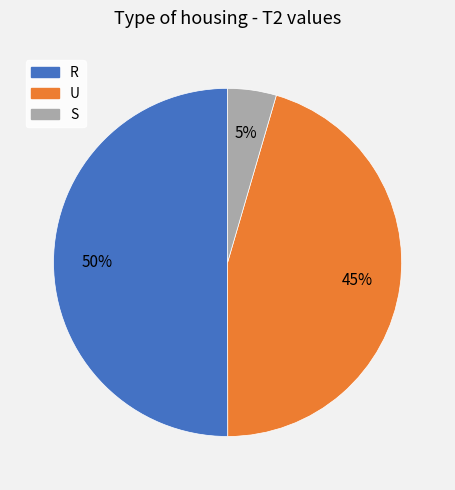

Which slice is the largest?

R